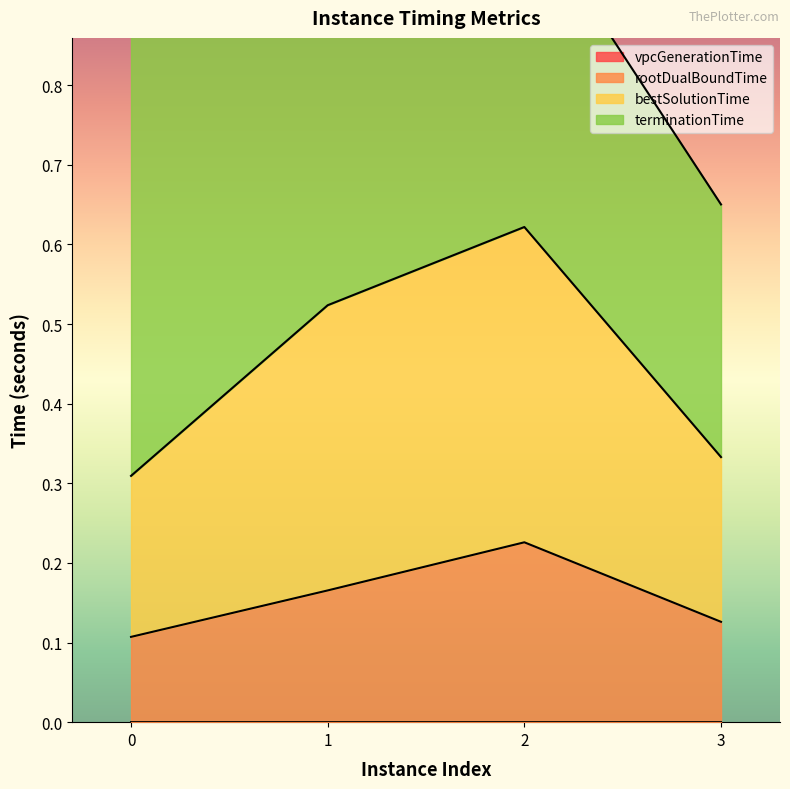

Which series changed the most between 2 and 3?

bestSolutionTime